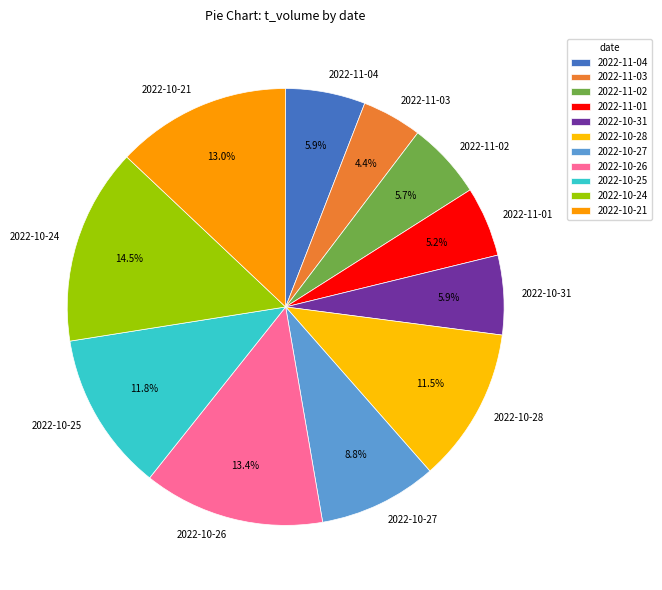

Is there a majority slice in this chart?

No